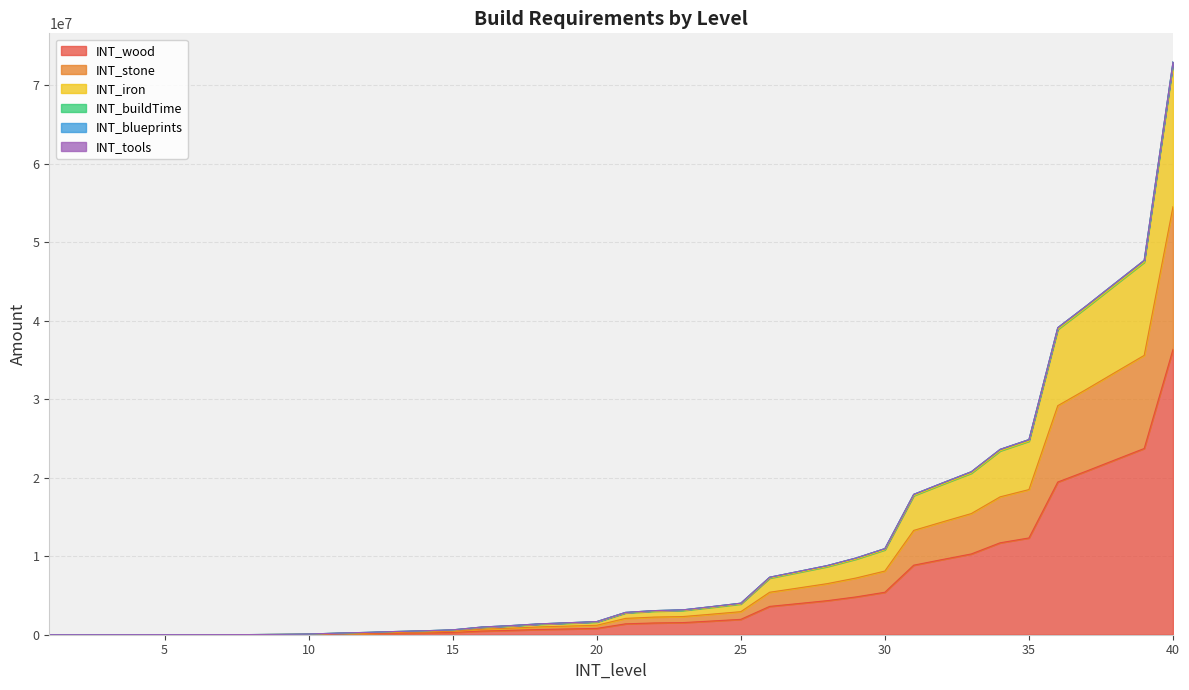

List the labels in order of INT_stone value, largest first.

40, 39, 38, 37, 36, 35, 34, 33, 32, 31, 30, 29, 28, 27, 26, 25, 24, 23, 22, 21, 20, 19, 18, 17, 16, 15, 14, 13, 12, 11, 10, 9, 8, 7, 6, 5, 4, 3, 2, 1